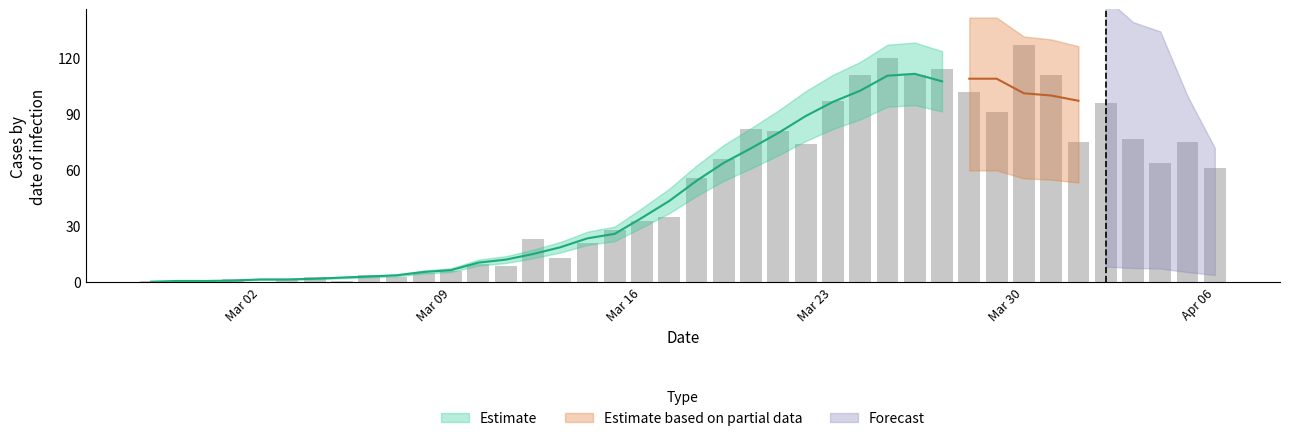

True or false: the data shows 35 at 2020-03-22.

False